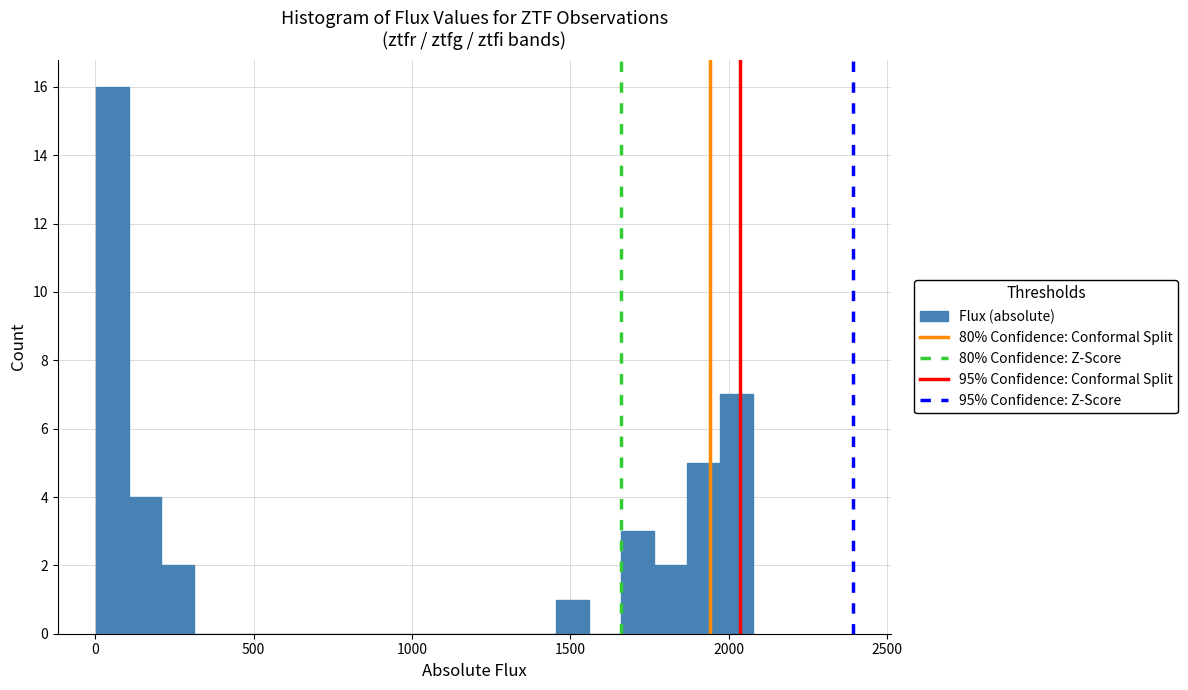

Around what value on the x-axis is the tallest bar? Give the approximate position of its centre, as read against the axis.

50